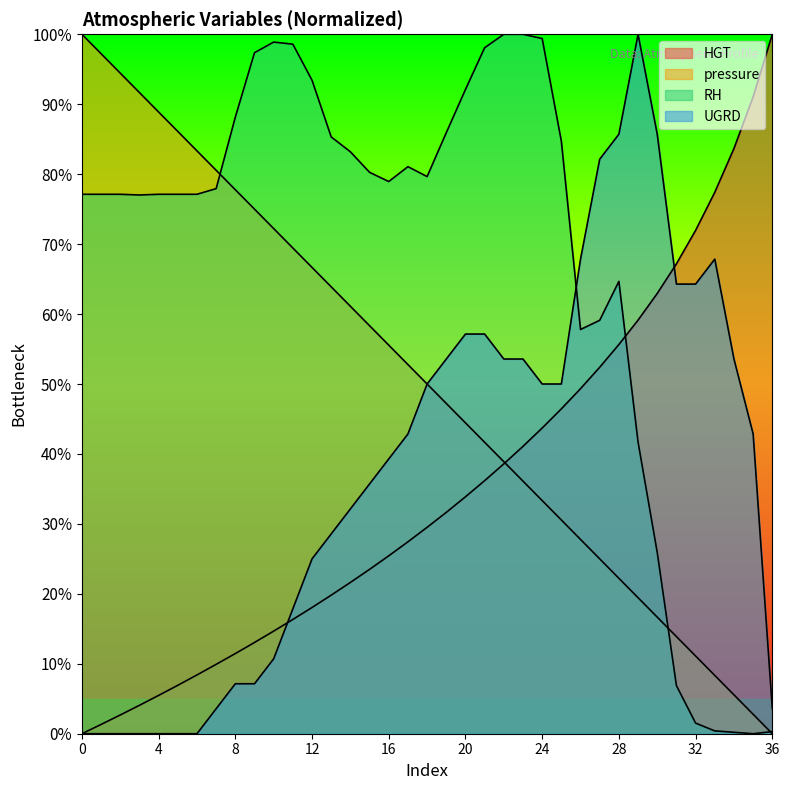

True or false: pressure has more than 1 interior local peaks.

False